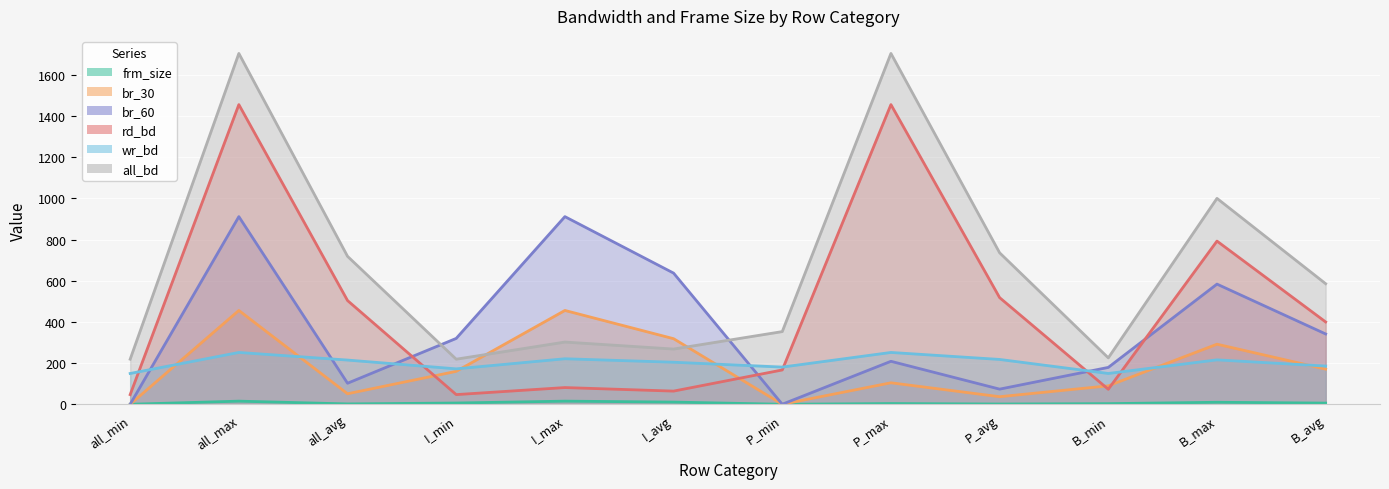

What is the total value across all series at I_avg?

1502.9